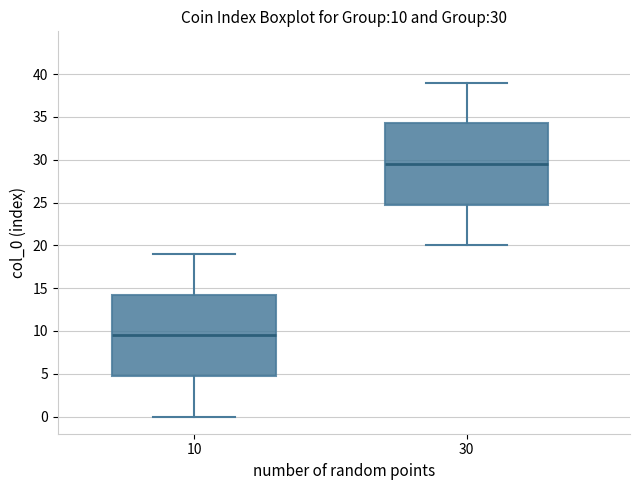

Which box has the highest median line?

30